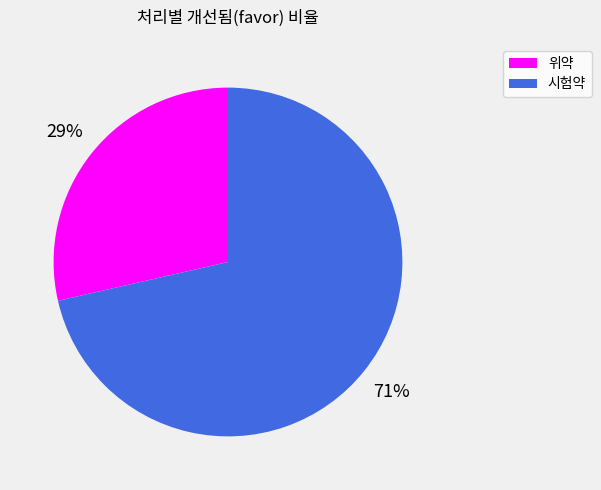

Which category has the biggest portion of the pie?

시험약